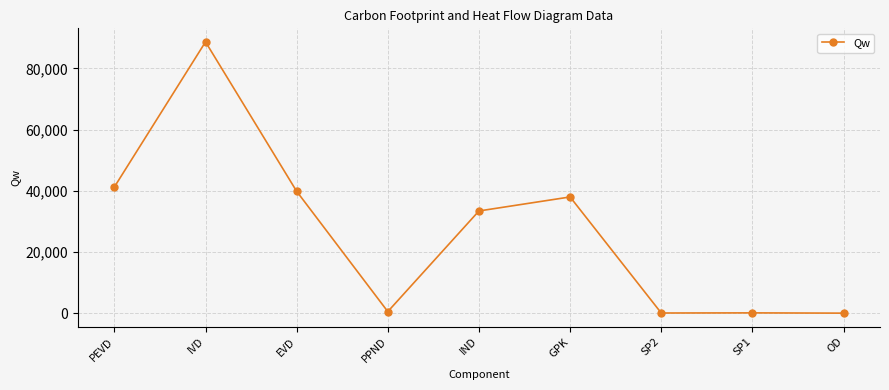

At which category does the data reach its first local peak?

IVD